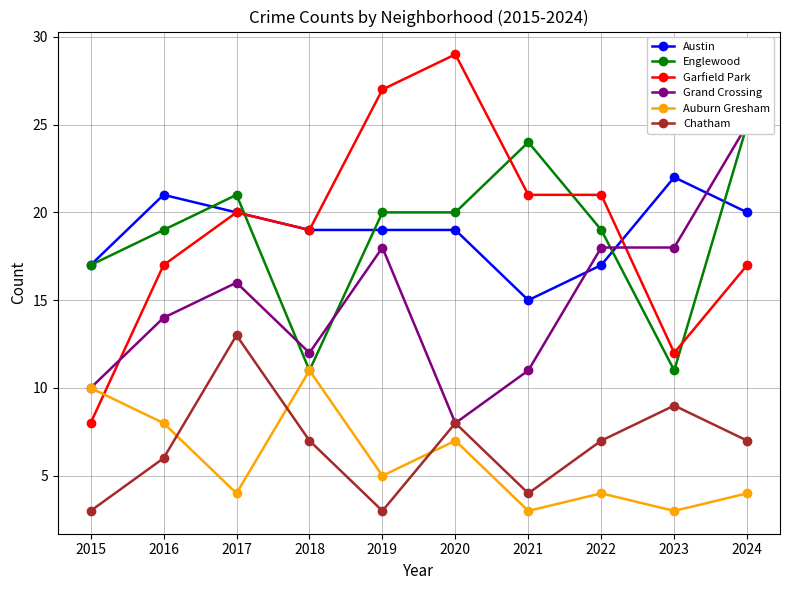

Rank the series at 2024 from highest to lowest value.

Englewood, Grand Crossing, Austin, Garfield Park, Chatham, Auburn Gresham